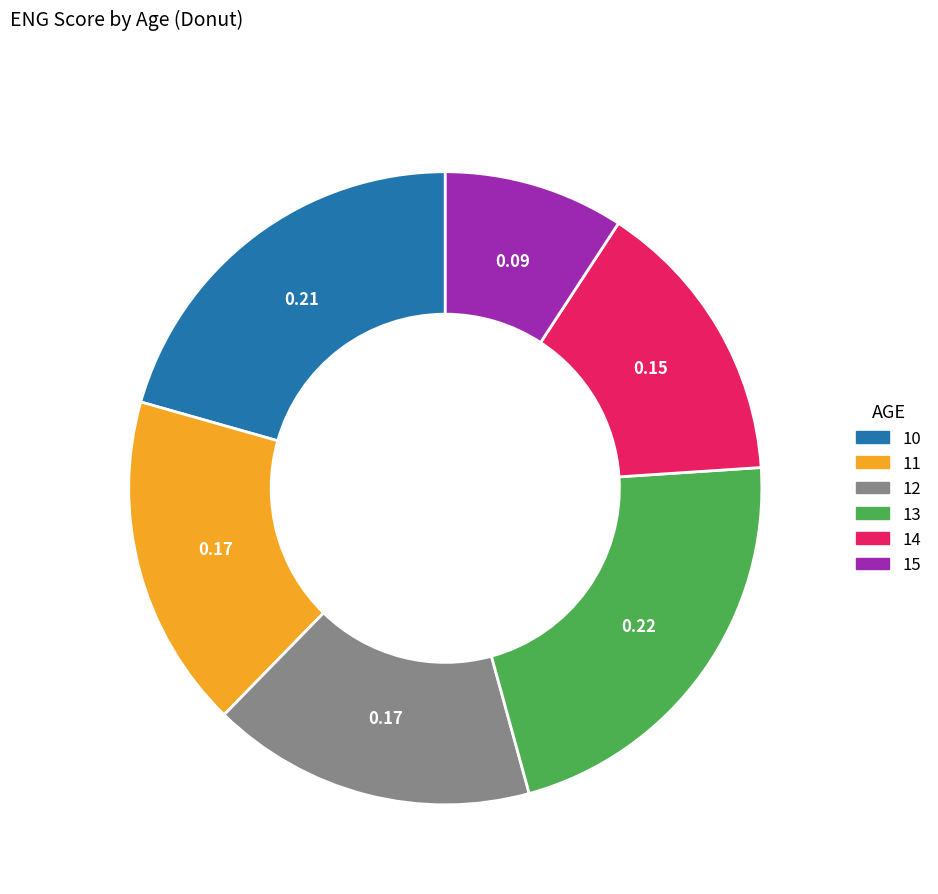

How many slices are in this pie chart?

6